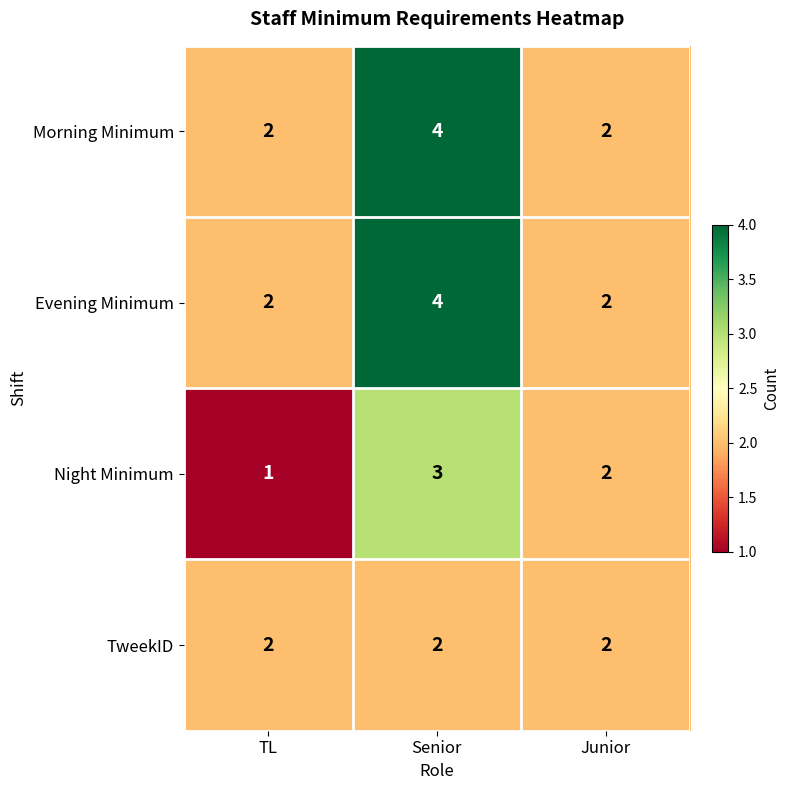

Reading left to right, what are all the values shown in this chart?

Morning Minimum: TL=2	Senior=4	Junior=2
Evening Minimum: TL=2	Senior=4	Junior=2
Night Minimum: TL=1	Senior=3	Junior=2
TweekID: TL=2	Senior=2	Junior=2